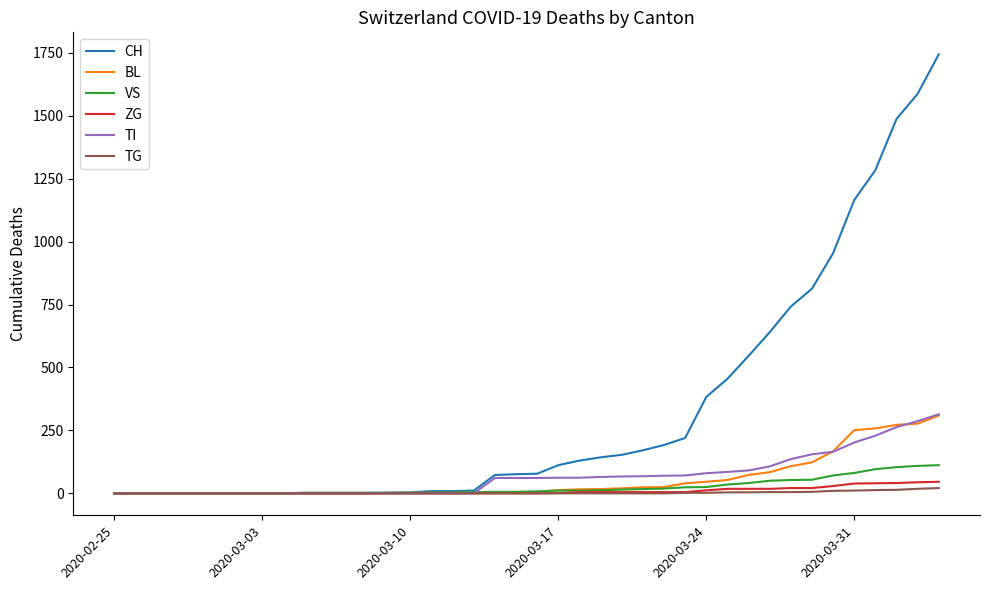

Which series has the largest total across all categories?

CH